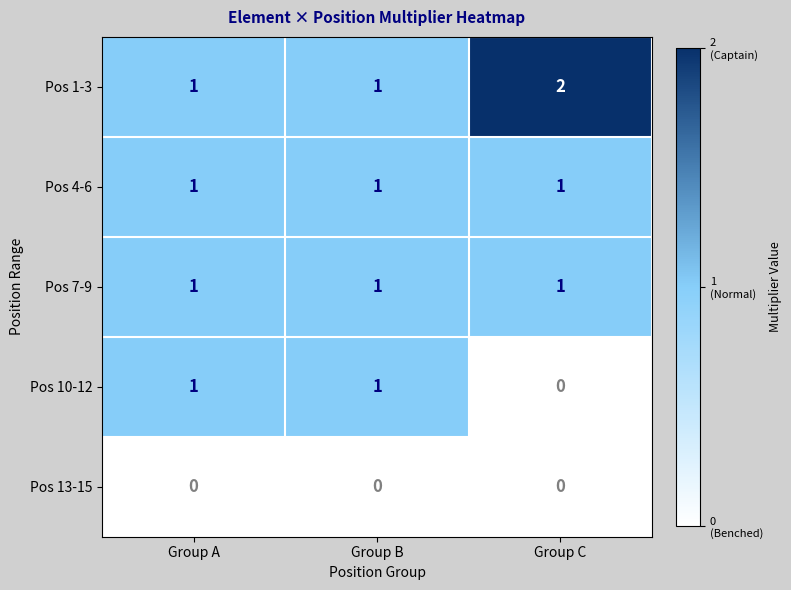

Reading left to right, list all the values displayed in this chart.

Pos 1-3: Group A=1	Group B=1	Group C=2
Pos 4-6: Group A=1	Group B=1	Group C=1
Pos 7-9: Group A=1	Group B=1	Group C=1
Pos 10-12: Group A=1	Group B=1	Group C=0
Pos 13-15: Group A=0	Group B=0	Group C=0